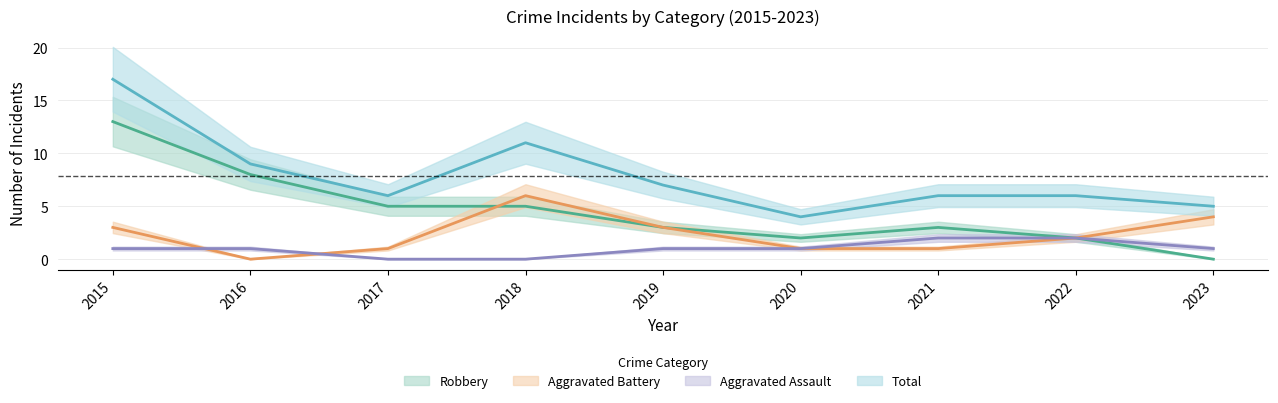

What is the highest value of the Total series?

17